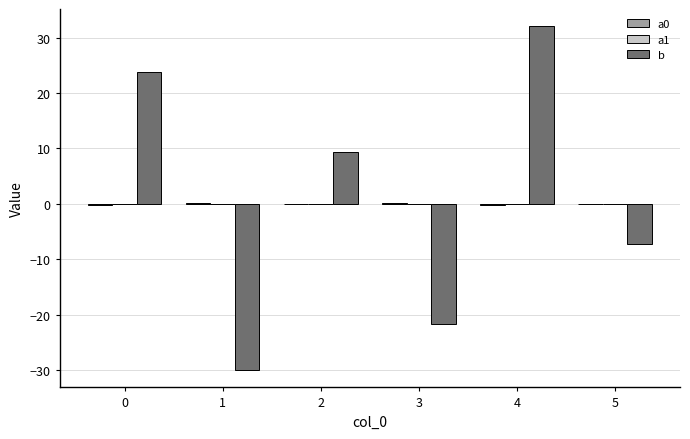

How many series are shown in this chart?

3